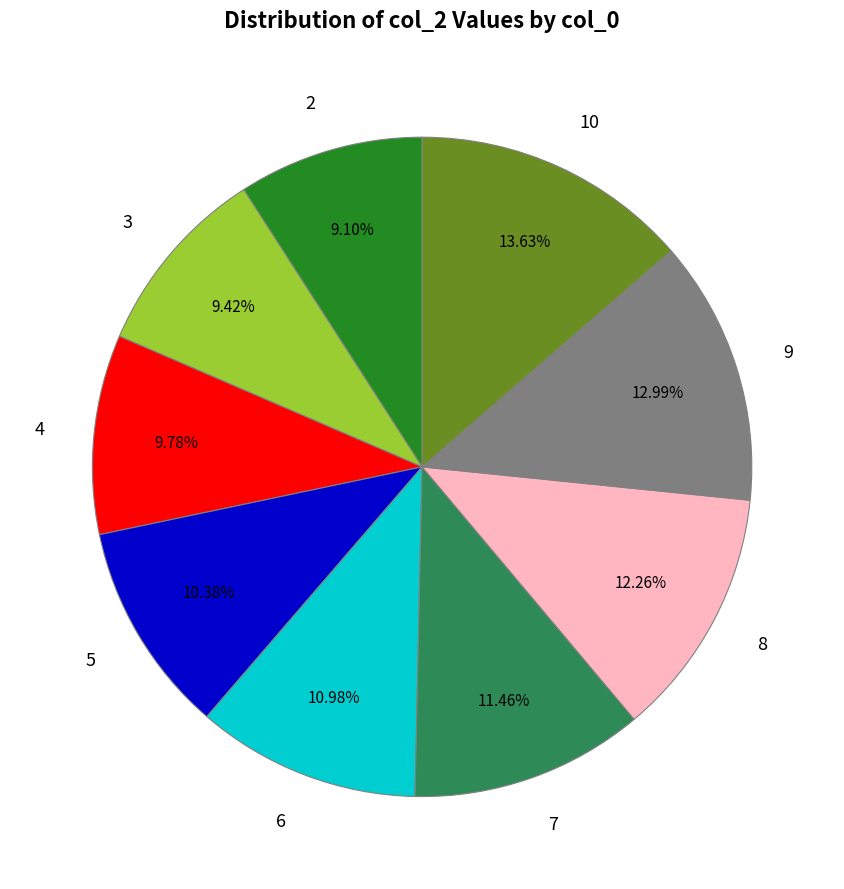

Combined, do 9 and 4 account for over 50%?

No